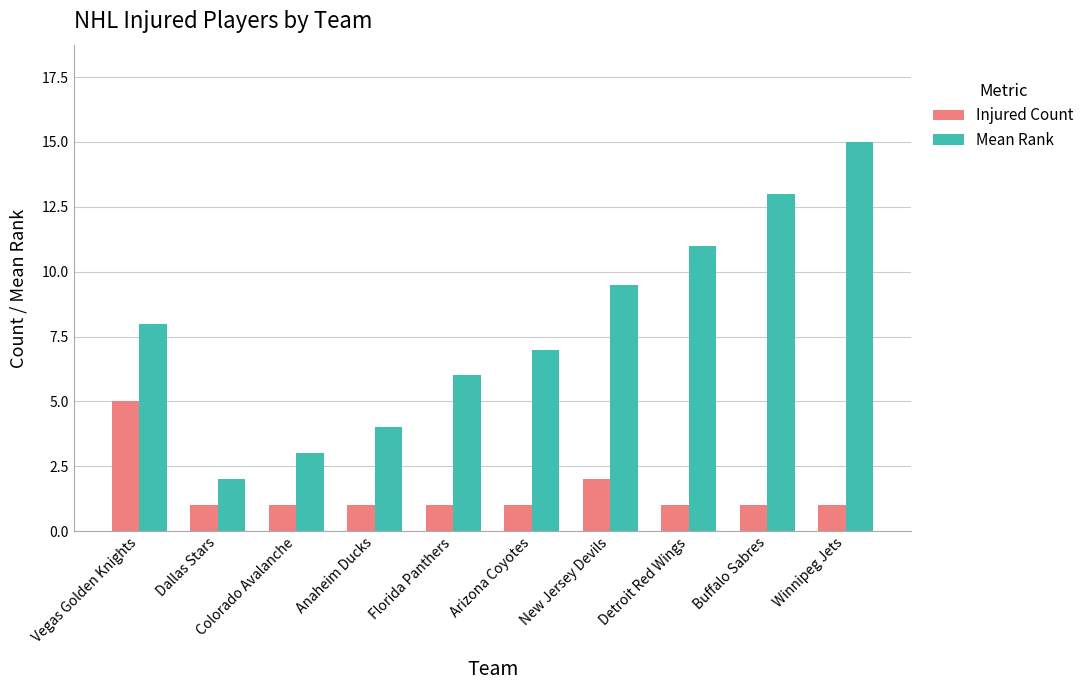

At which category is the sum across all series the highest?

Winnipeg Jets